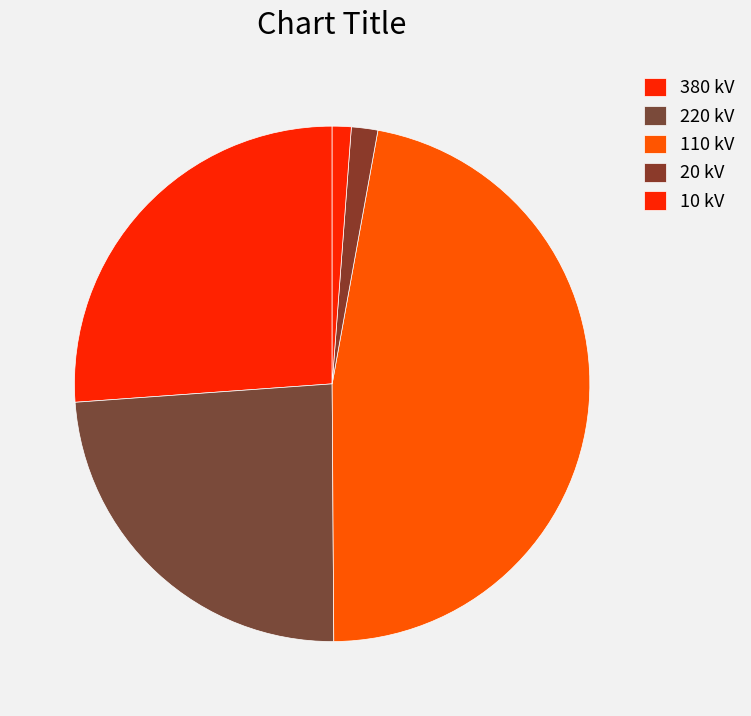

Which category has the biggest portion of the pie?

110 kV